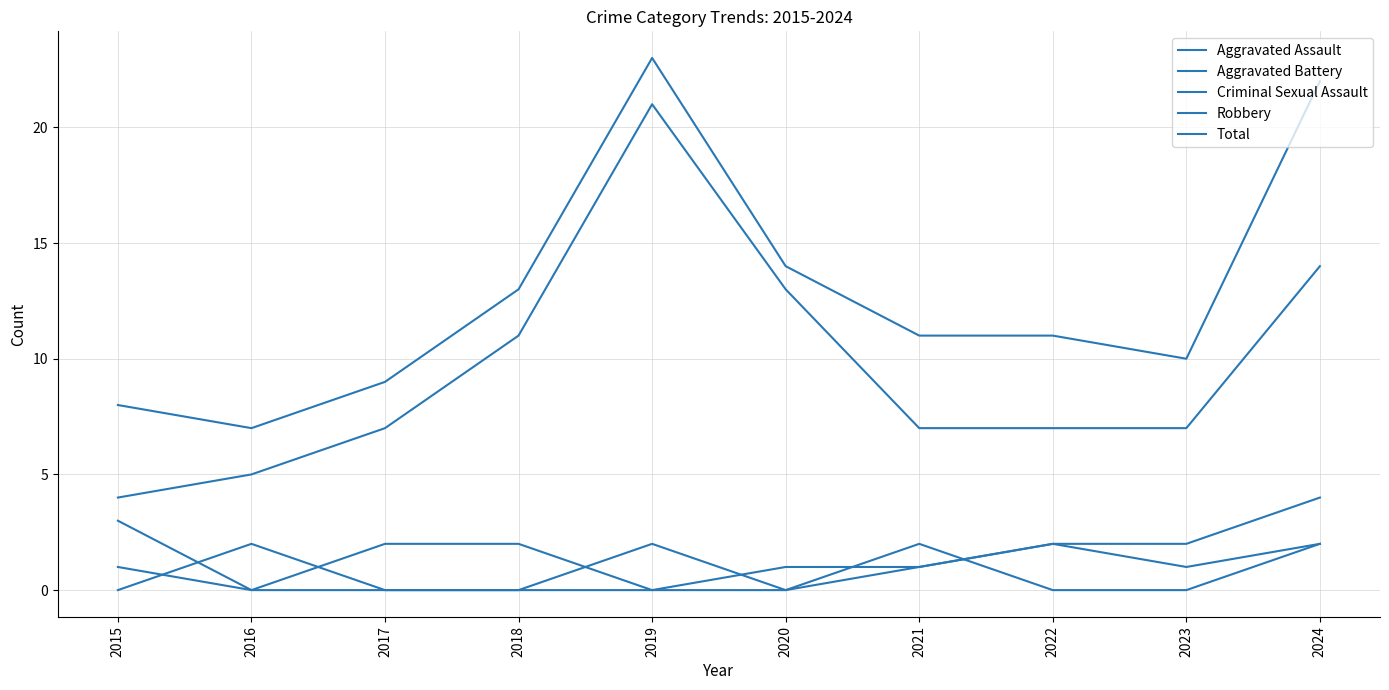

List the series in order of their peak value, lowest first.

Aggravated Assault, Criminal Sexual Assault, Aggravated Battery, Robbery, Total